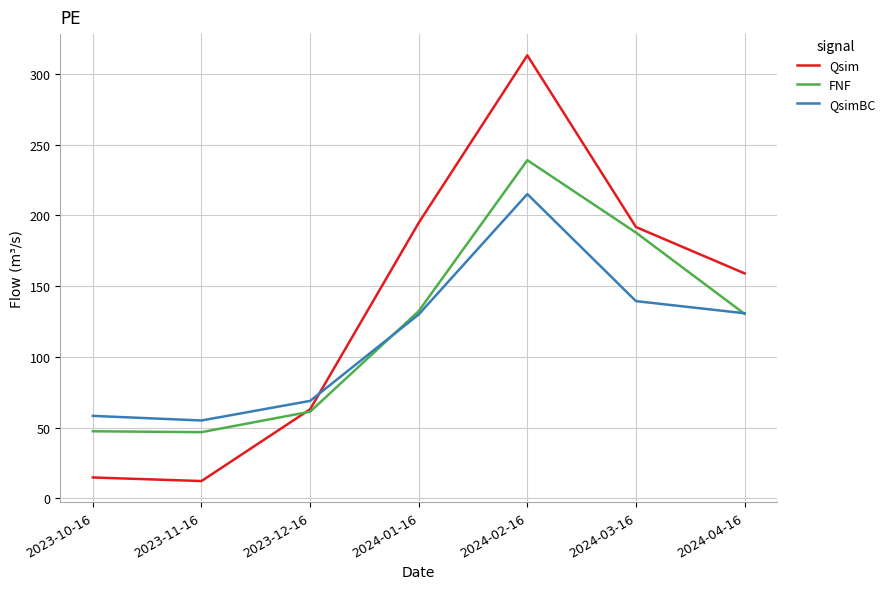

How many times do Qsim and QsimBC cross each other?

1